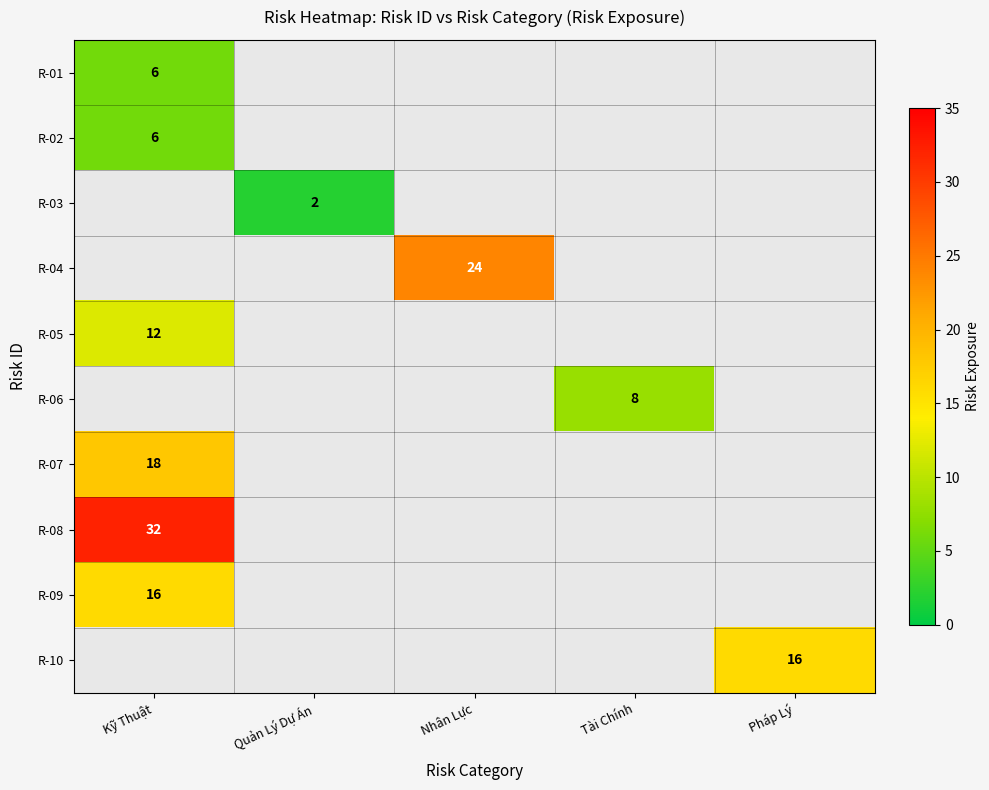

What is the maximum value for row_5?

8